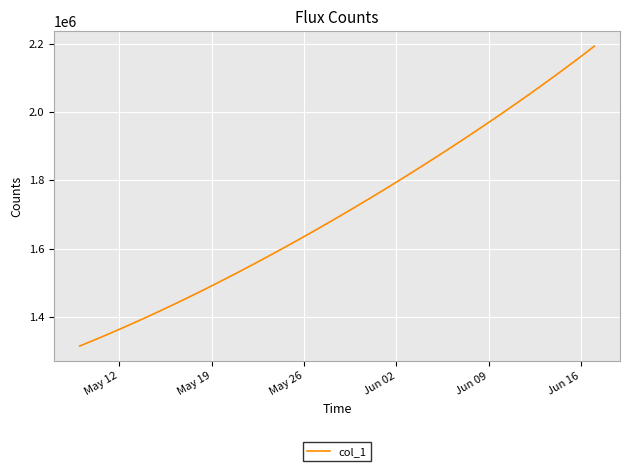

What is the maximum value shown in the chart?

2192772.5